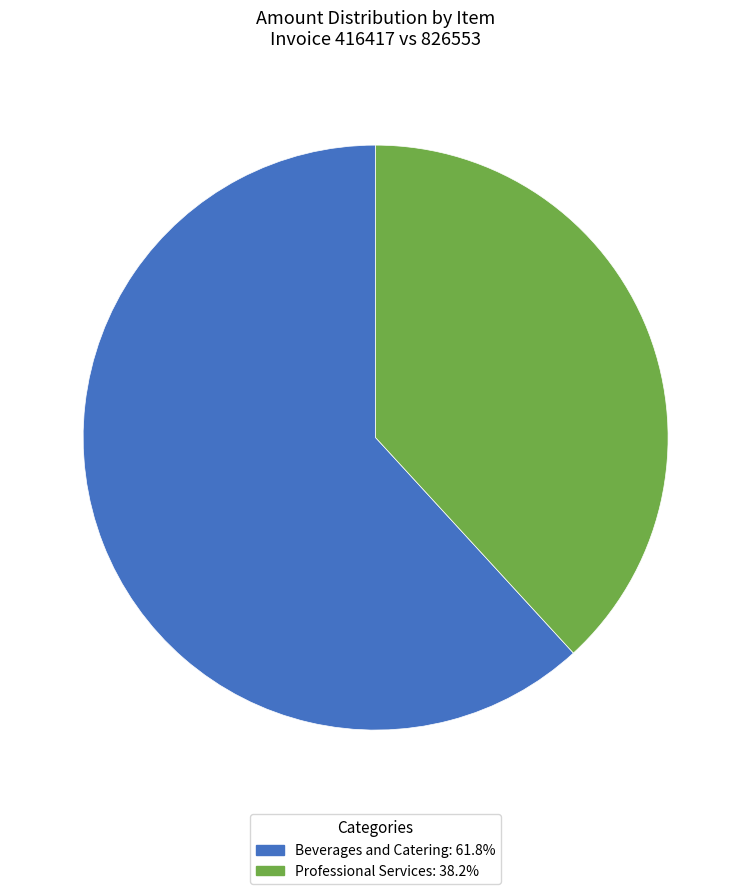

Rank the categories by value from highest to lowest.

Beverages and Catering, Professional Services